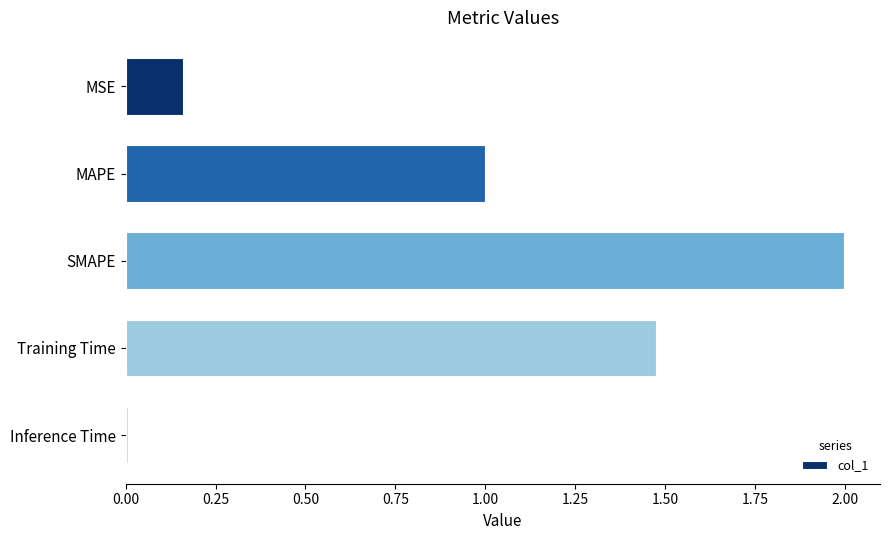

Count the number of categories in the chart.

5